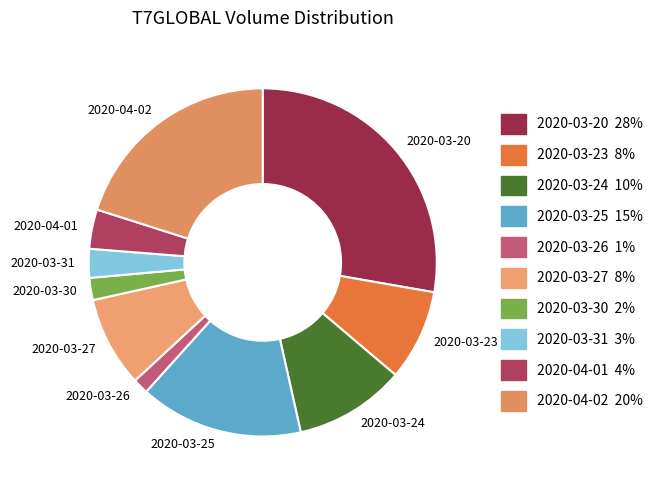

What is the ratio of the value at 2020-03-27 to the value at 2020-03-25?

0.6